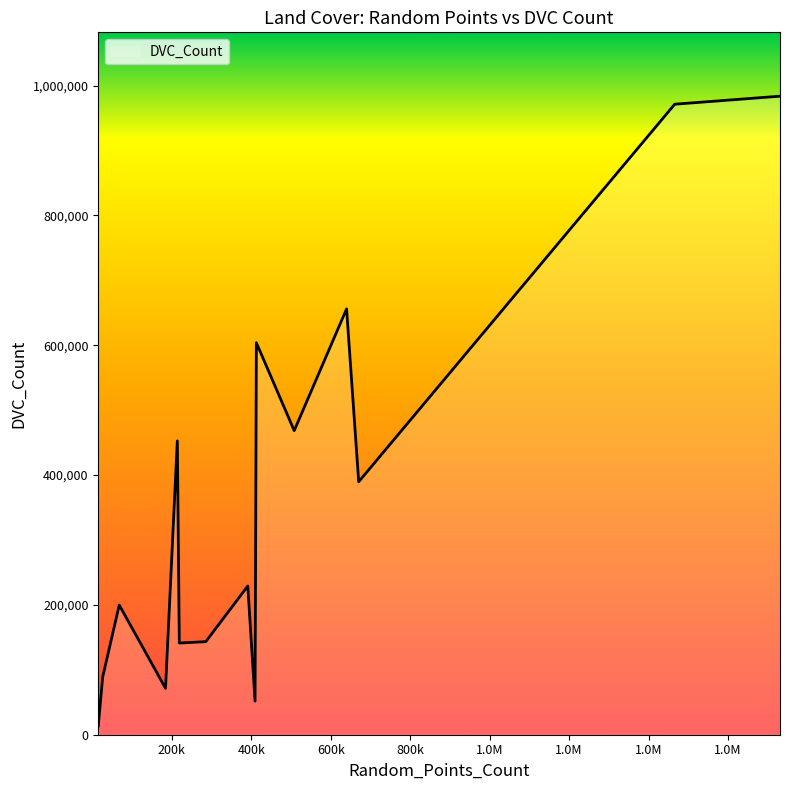

What is the maximum value shown in the chart?

983670